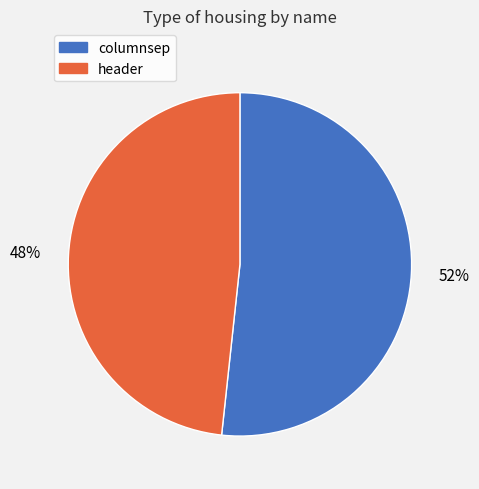

How many slices are in this pie chart?

2